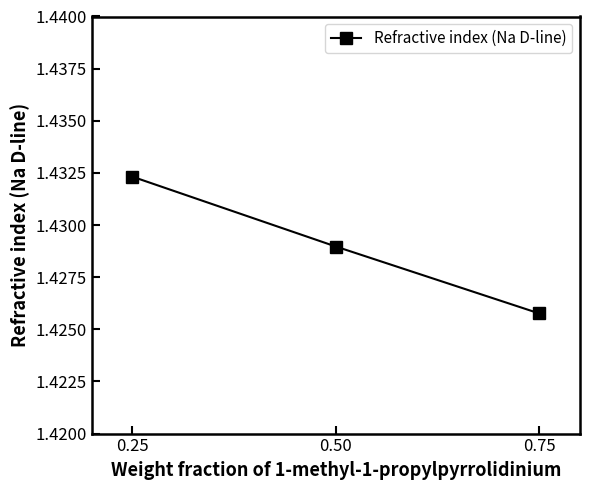

Does the chart have visible grid lines?

No